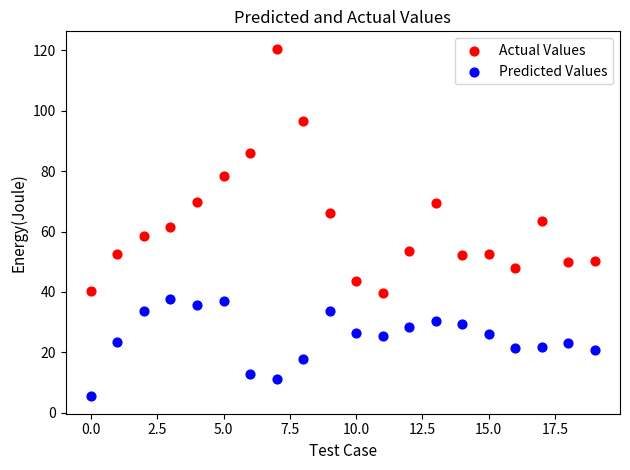

Across all data points, what is the range of Y values (max minus min)?

115.1